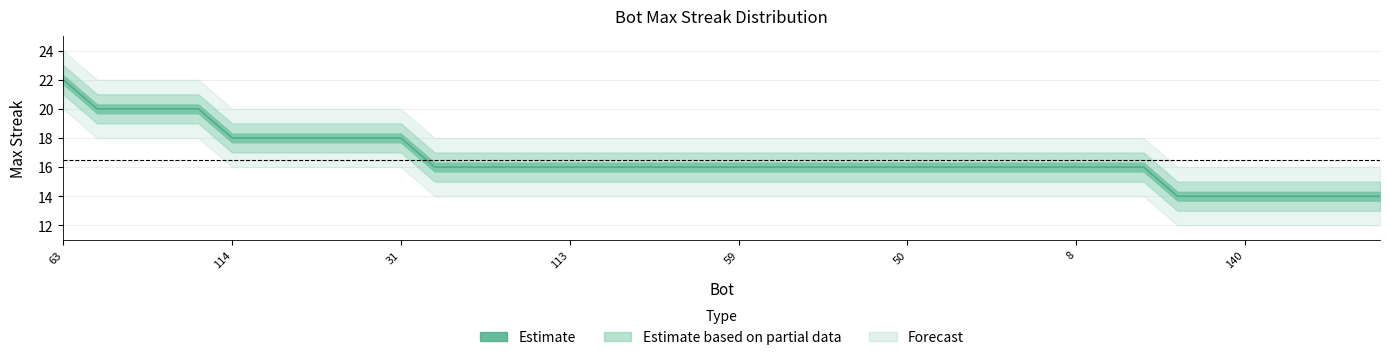

Reading left to right, transcribe all the data shown in this chart.

63=22	148=20	70=20	2=20	0=20	114=18	97=18	91=18	40=18	34=18	31=18	136=16	134=16	132=16	124=16	113=16	101=16	98=16	96=16	67=16	59=16	57=16	54=16	53=16	51=16	50=16	47=16	46=16	27=16	11=16	8=16	6=16	5=16	146=14	144=14	140=14	135=14	127=14	117=14	115=14